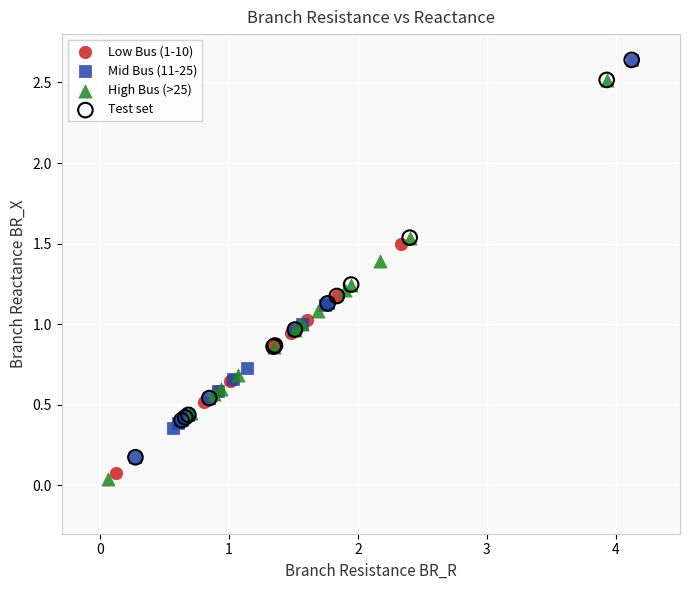

Which series reaches the minimum Y coordinate?

High Bus (>25)